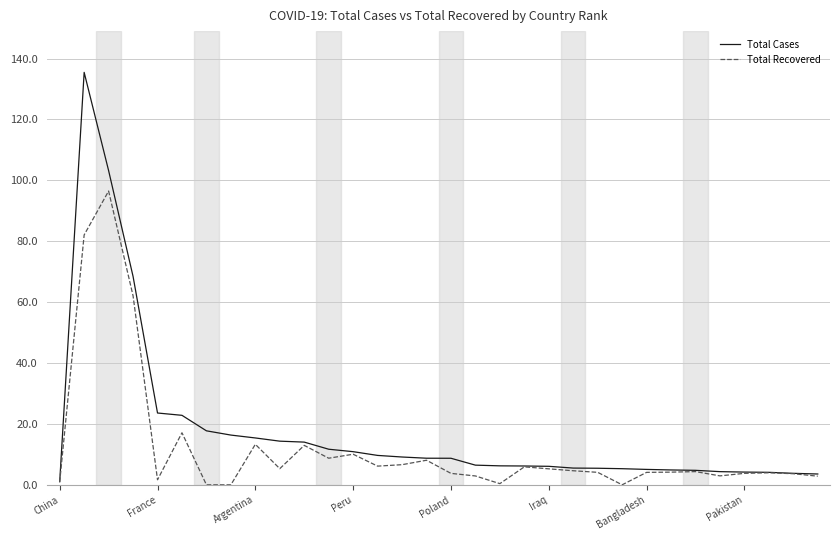

What is the highest value of the Total Recovered series?

96.5